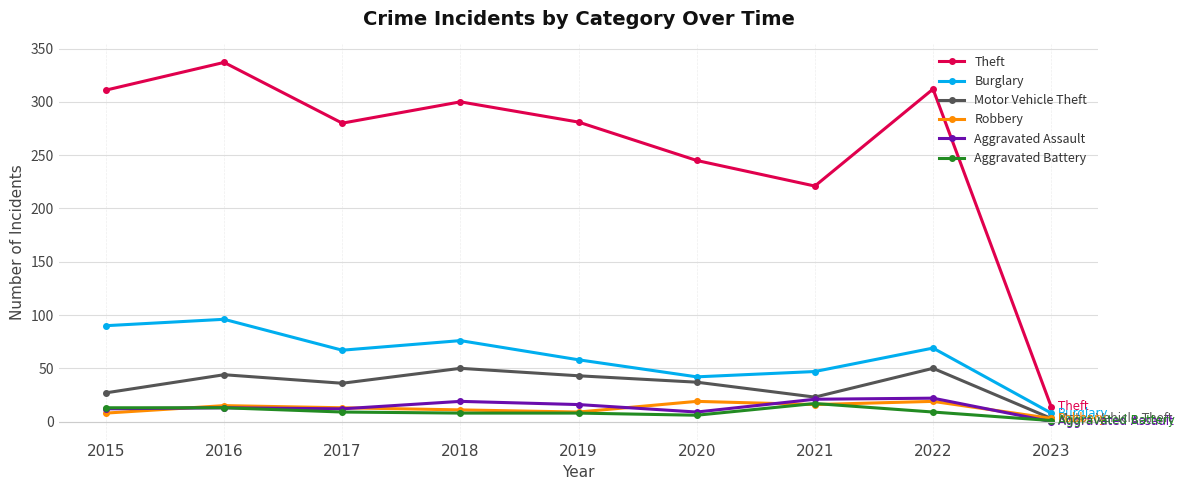

True or false: Burglary has more than 0 points higher than both neighbors.

True